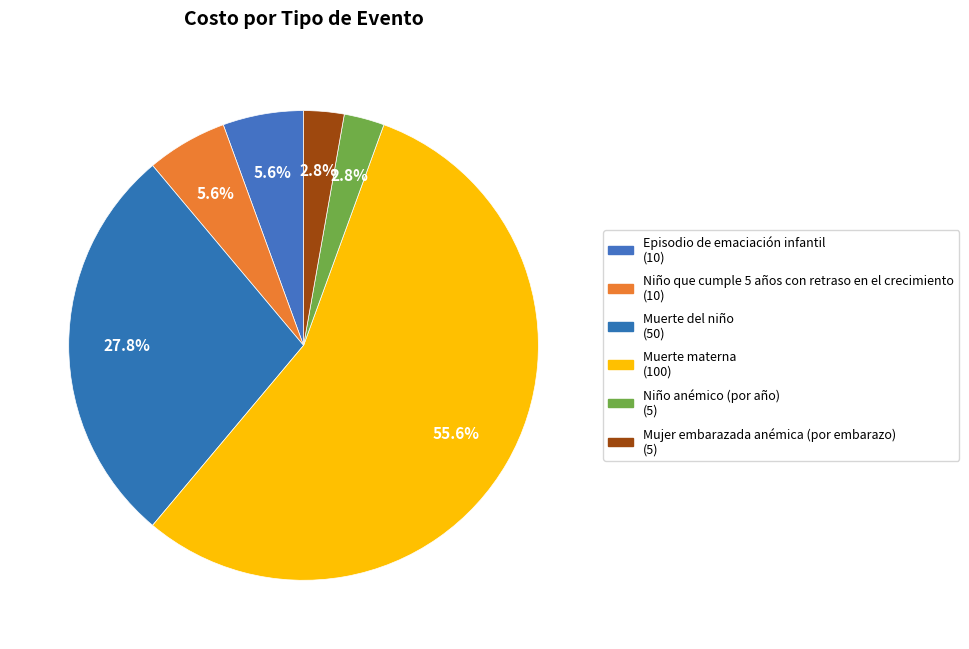

To the nearest percent, what is the combined percentage of Episodio de emaciación infantil and Niño que cumple 5 años con retraso en el crecimiento?

11%